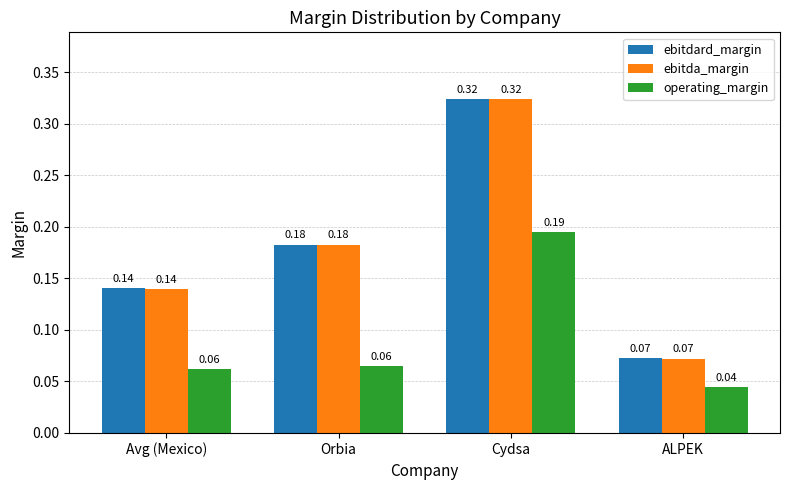

At which label is ebitda_margin closest to 0?

ALPEK